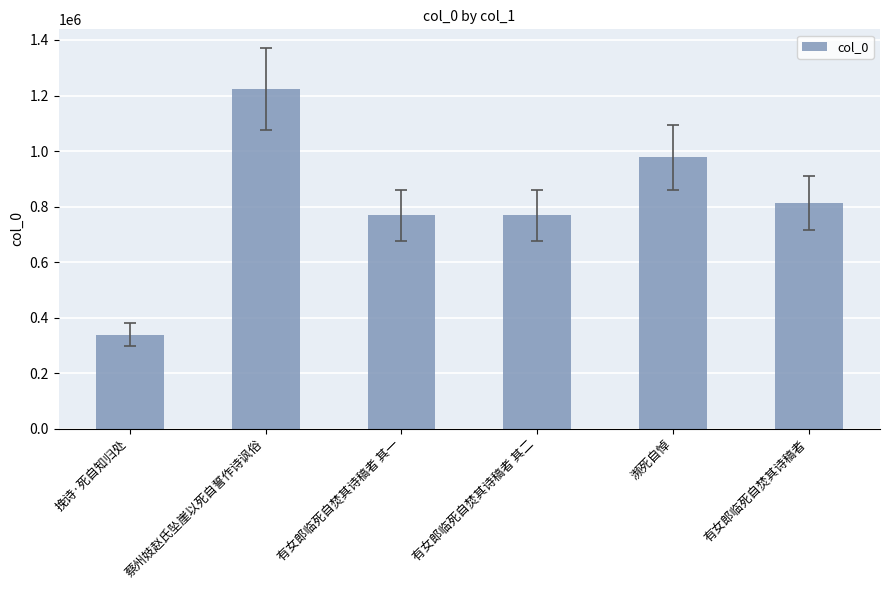

Which has a higher value, 挽诗·死自知归处 or 濒死自悼?

濒死自悼